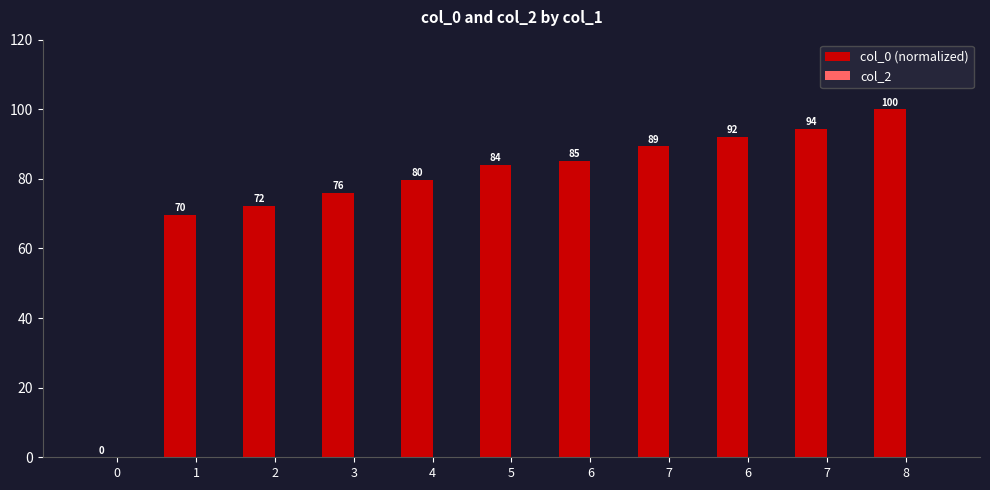

Are the bars horizontal?

No